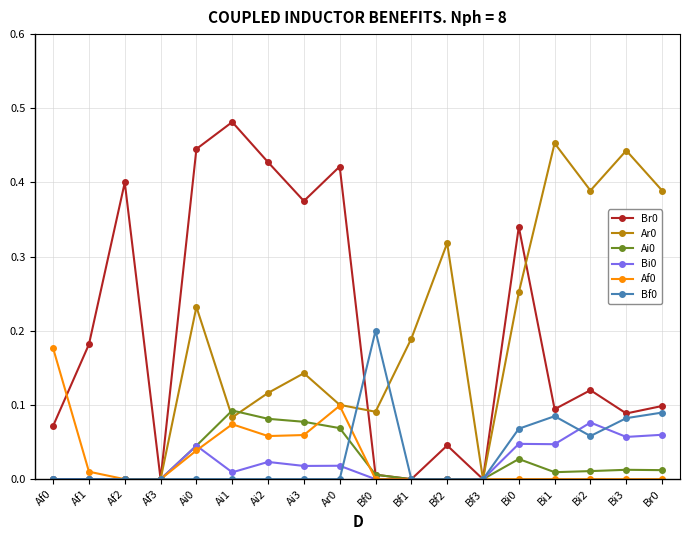

True or false: Af0 has a value of 0.1 at Bf1.

False